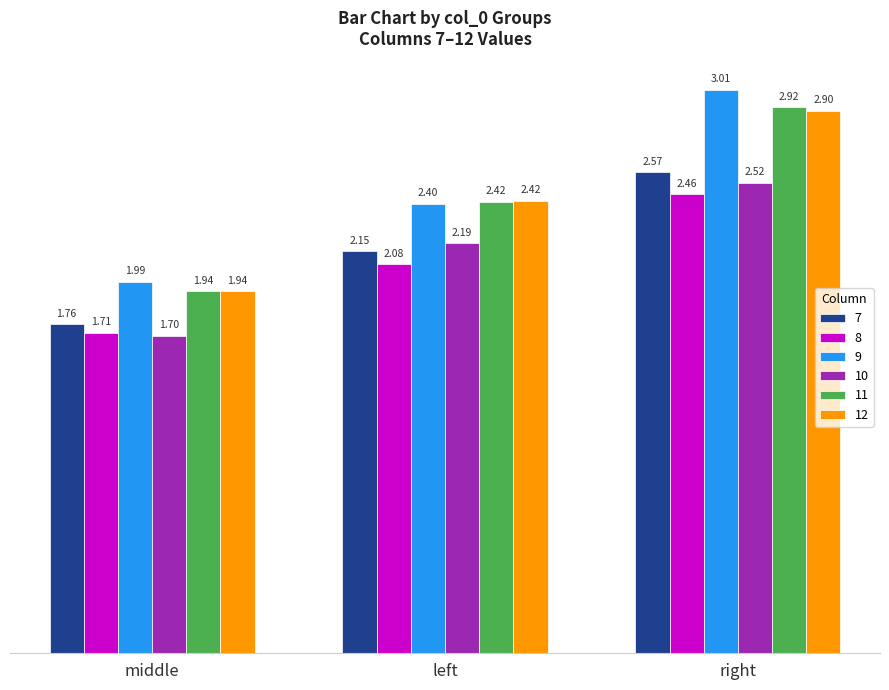

What is the sum of all 12 values?

7.3